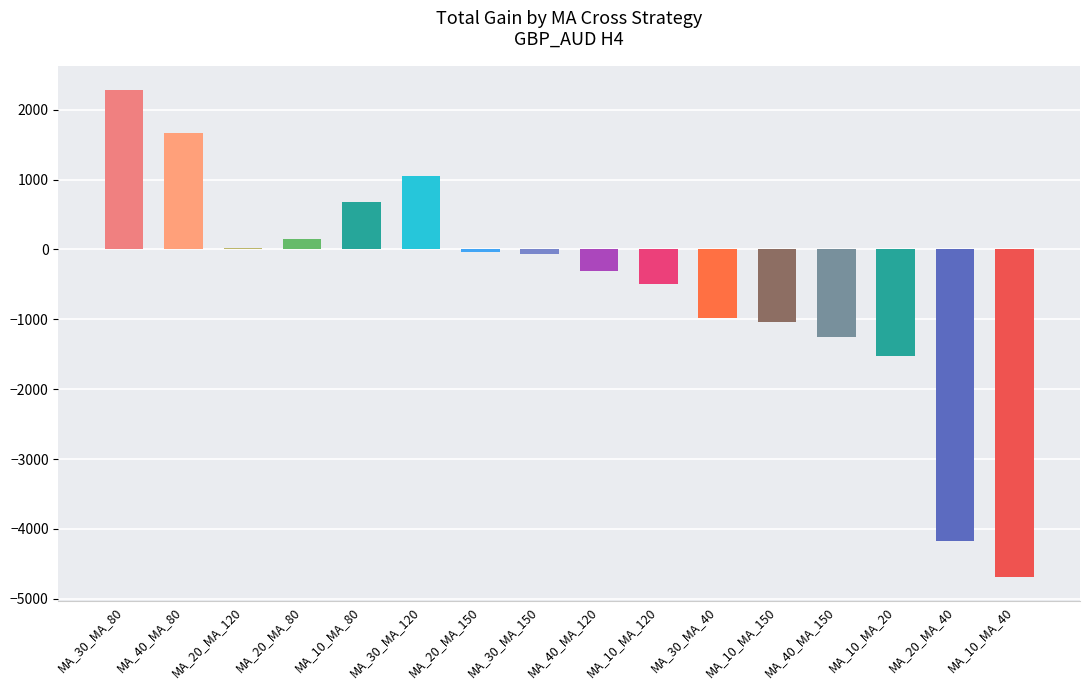

Which has a higher value, MA_20_MA_150 or MA_40_MA_150?

MA_20_MA_150